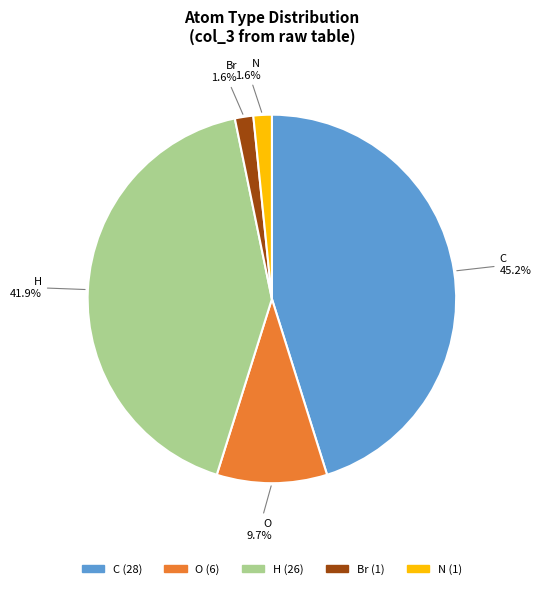

Is there a majority slice in this chart?

No